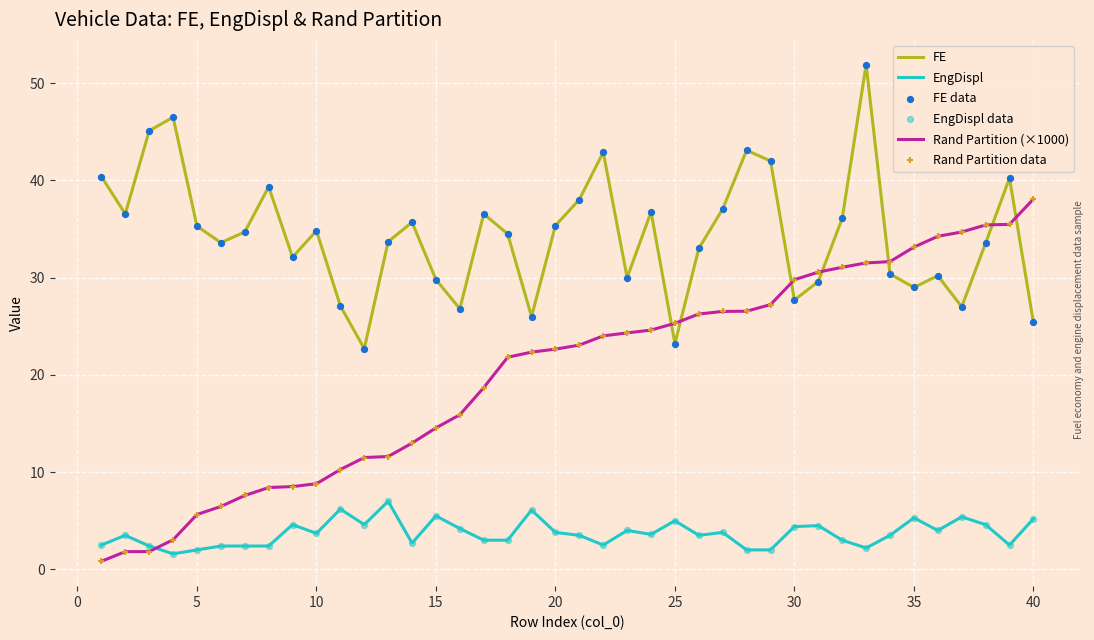

Which series has the largest total across all categories?

FE